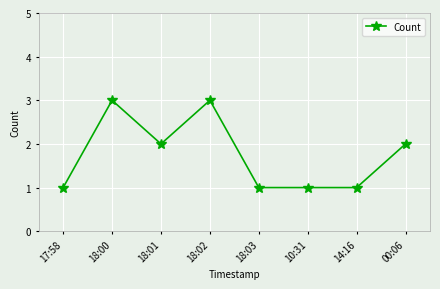

Where is the first local minimum?

18:01